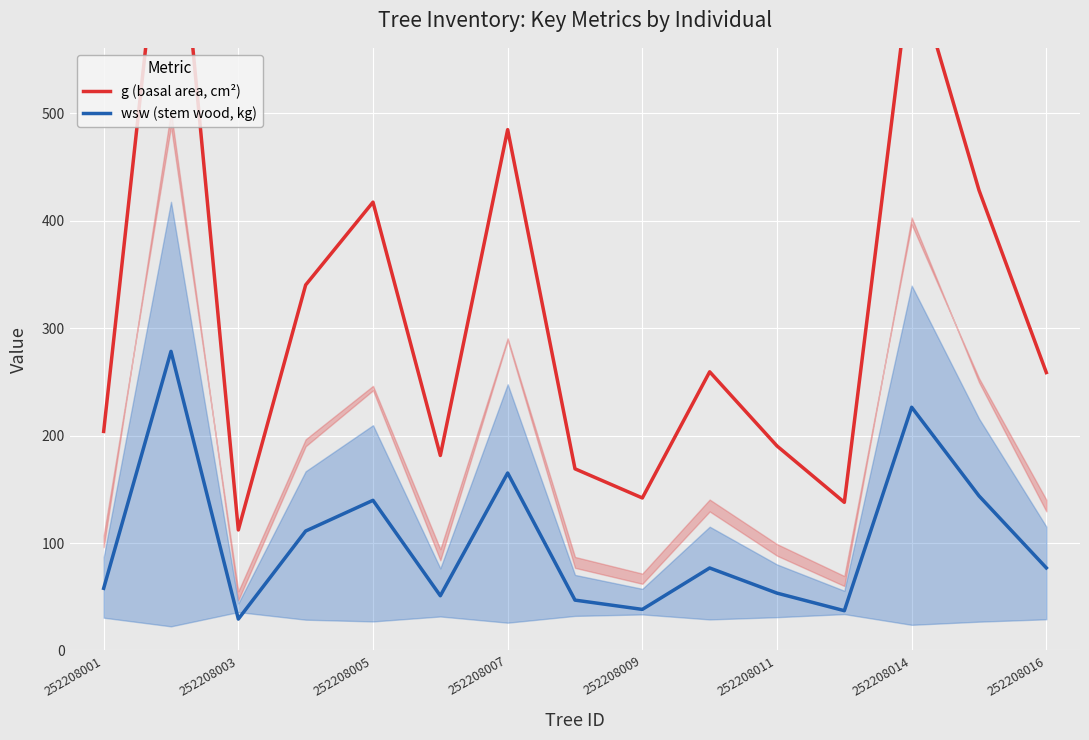

True or false: wsw (stem wood, kg) and g (basal area, cm²) cross at least once.

False